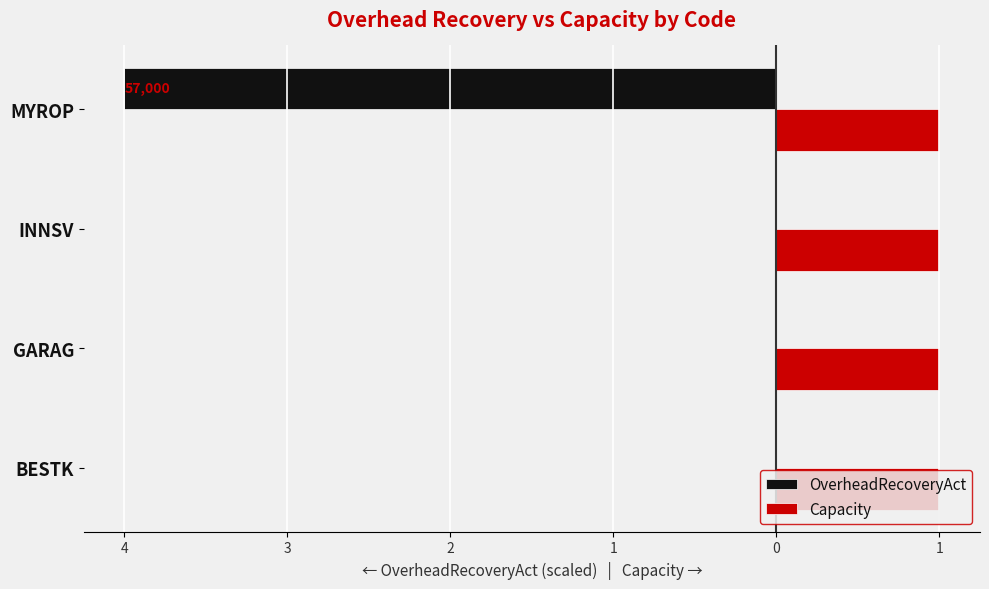

What are all the series names shown in the legend?

OverheadRecoveryAct, Capacity